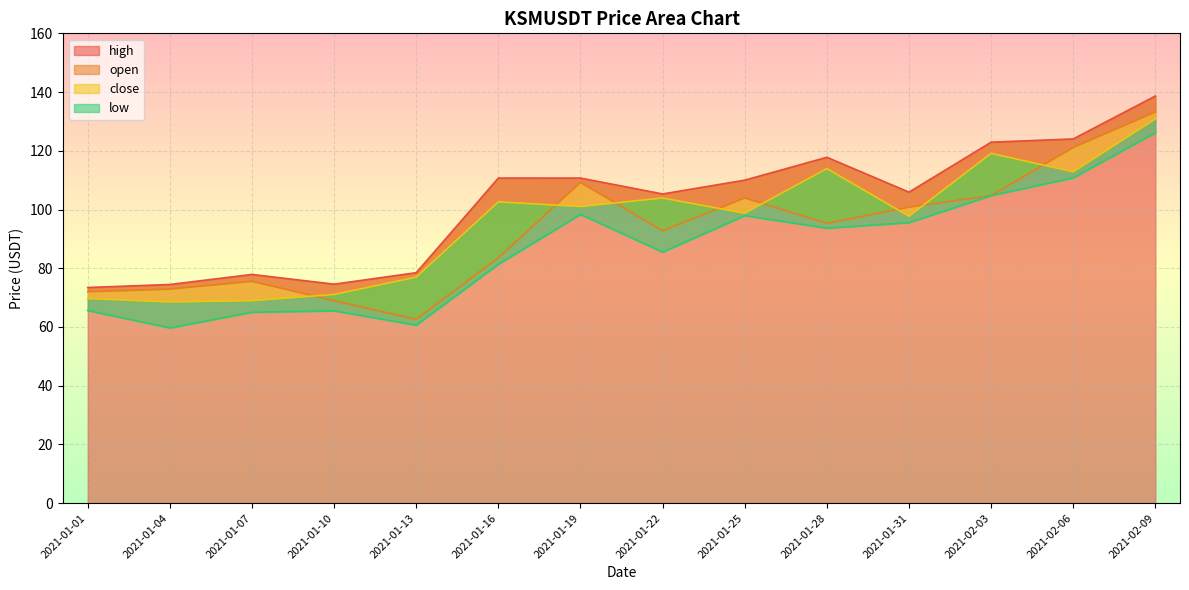

Which series has the largest total across all categories?

high